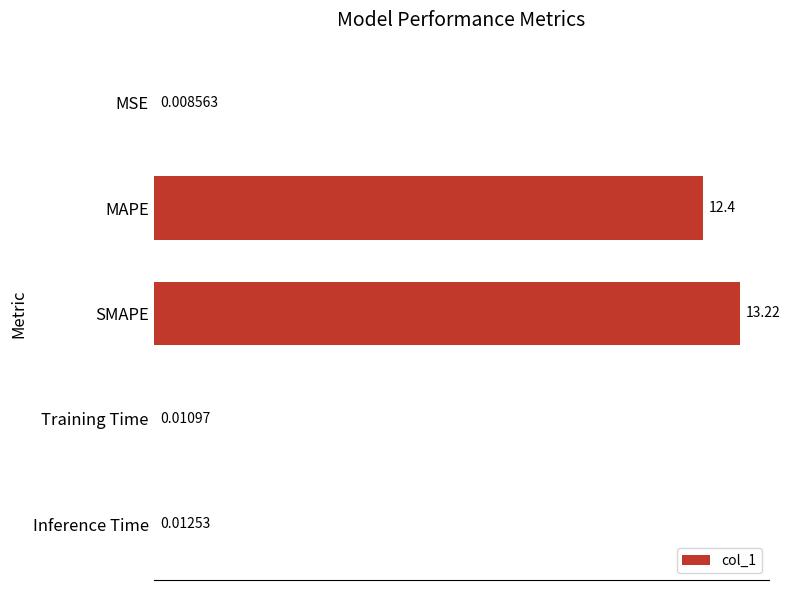

What is the sum of all values?

25.7